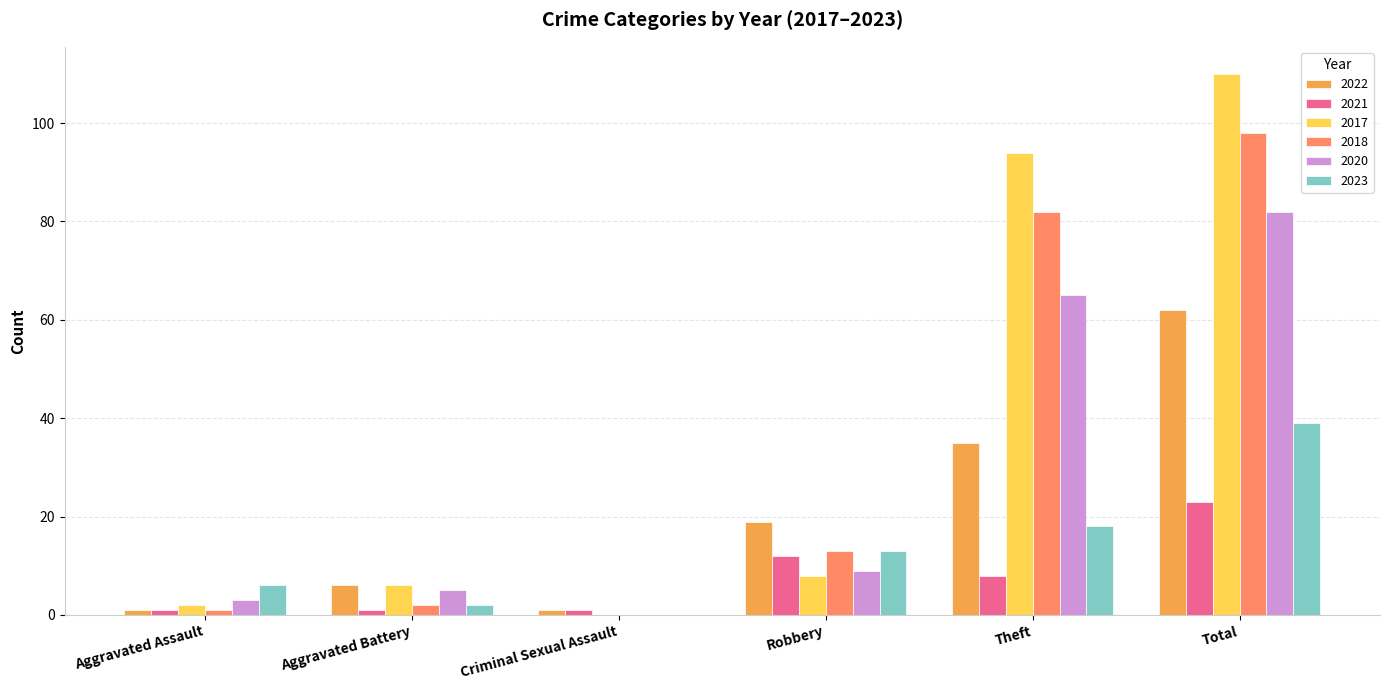

How many distinct data groups are displayed?

6